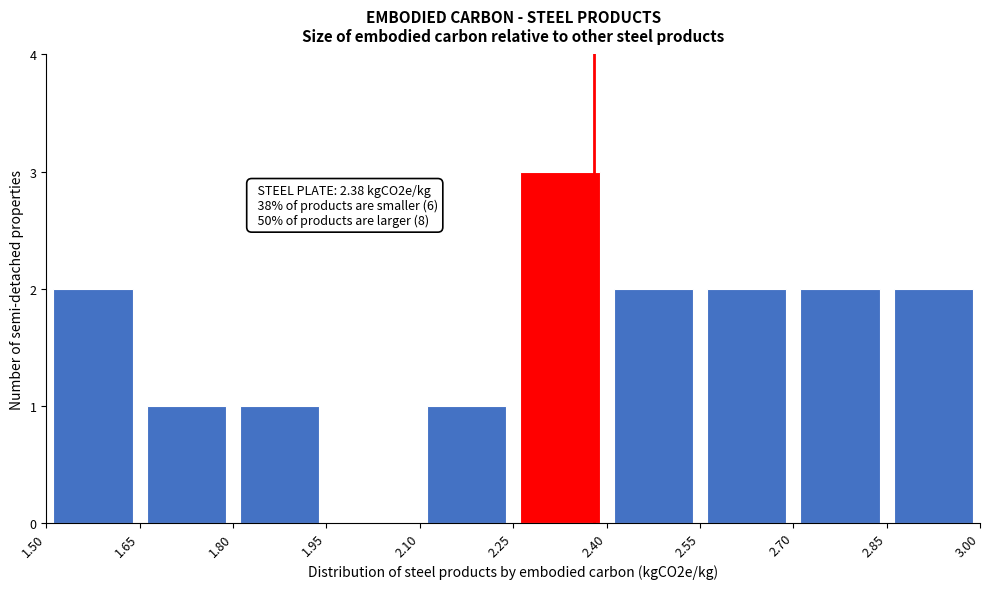

Over which range of the x-axis is the bar tallest?

2.25 to 2.40